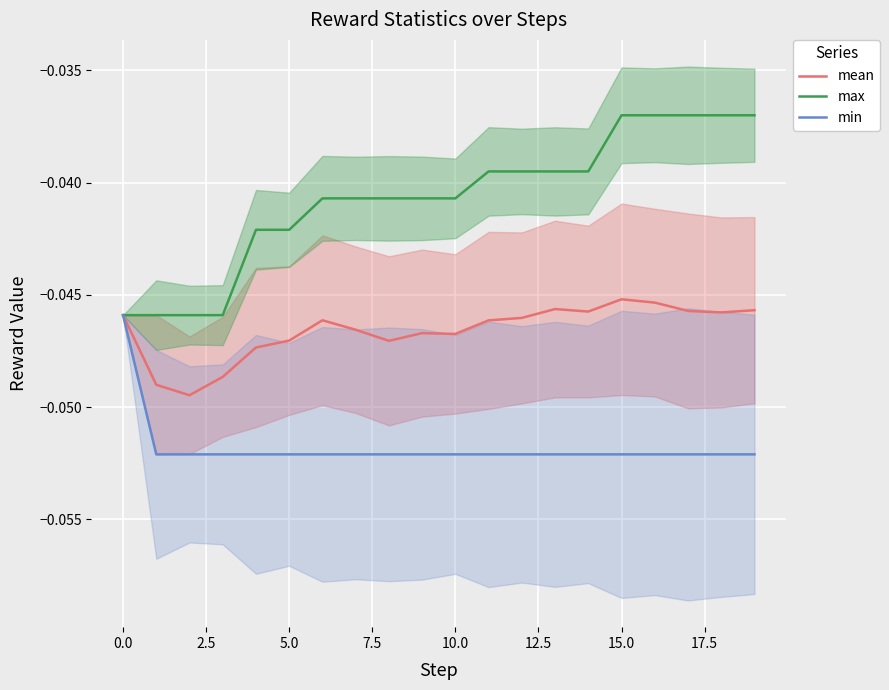

Is the value of min at 15.0 greater than the value of max at −2.5?

No